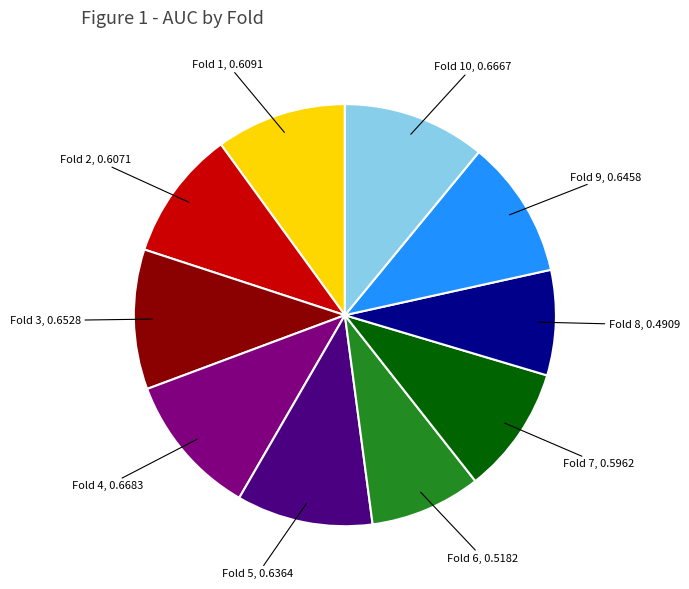

True or false: Fold 9, 0.6458 accounts for 1% of the total.

False